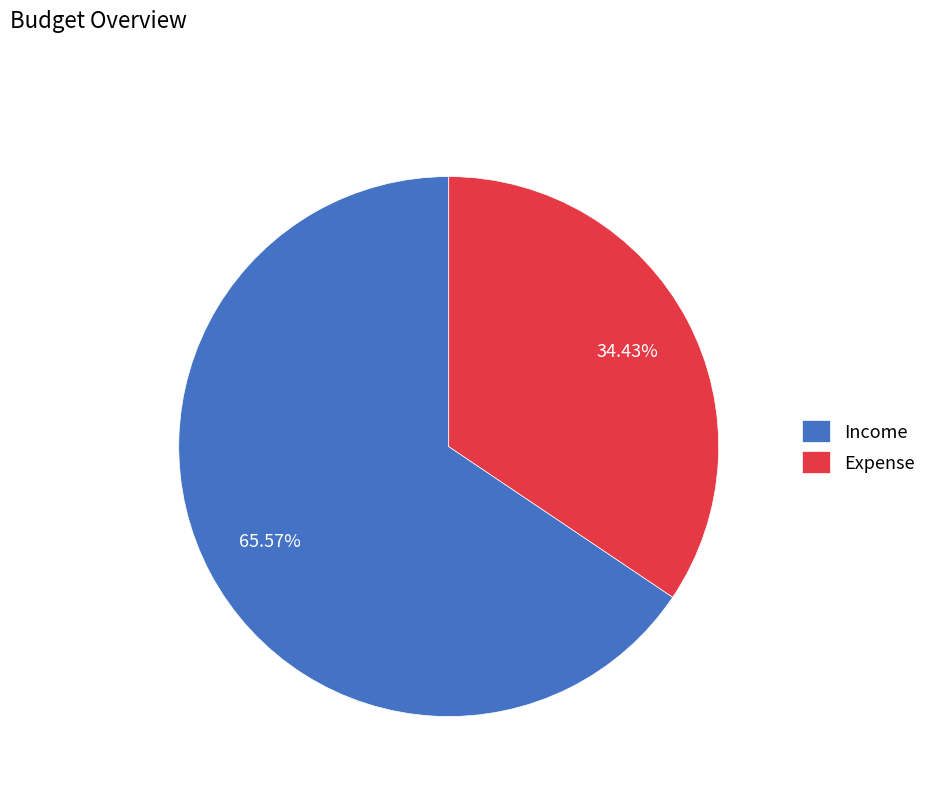

The Income slice represents 66% of the pie. True or false?

True